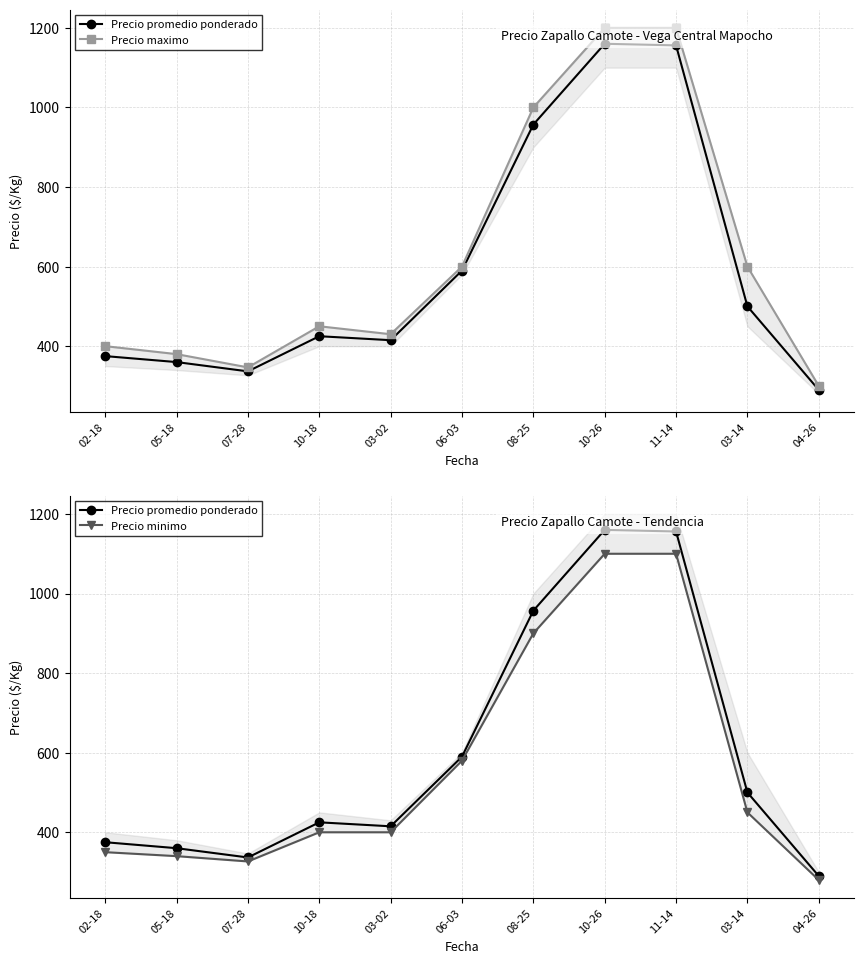

At which category does Precio promedio ponderado reach its first local valley?

07-28